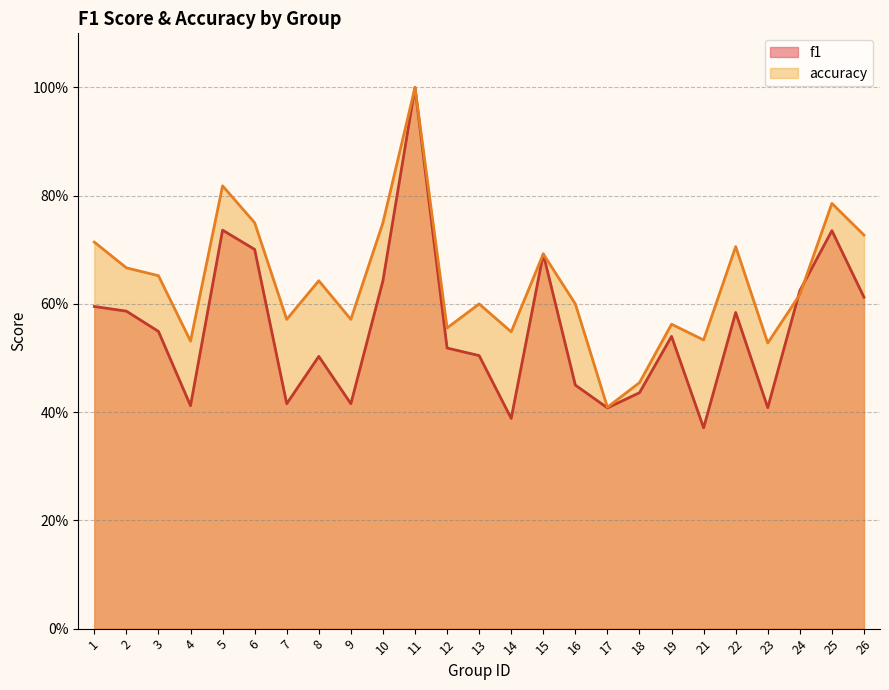

At 10, list the series in order from largest to smallest.

accuracy, f1